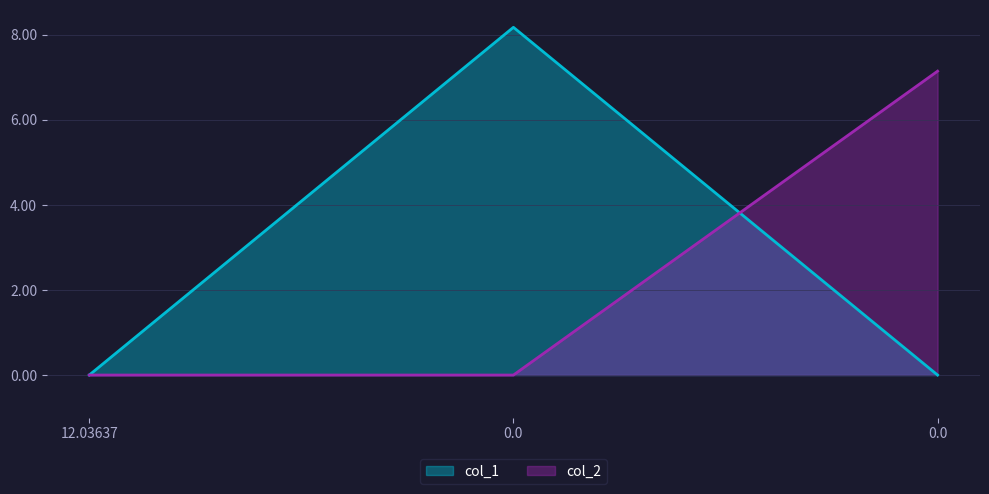

What is the total value across all series at 0.0?

8.2